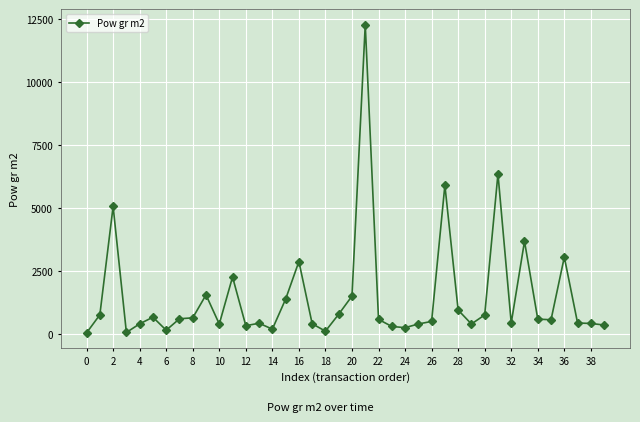

What is the greatest value displayed?

12293